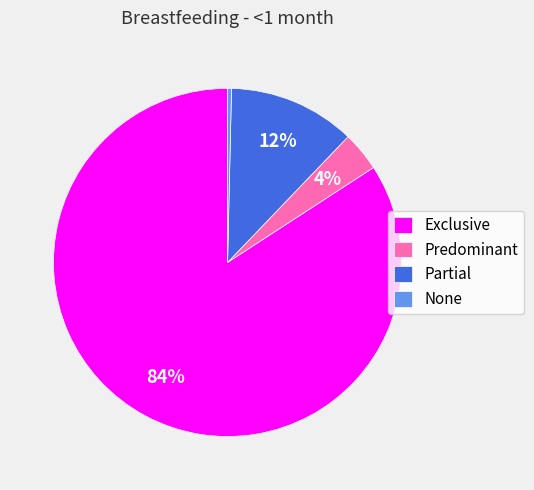

Does any single category account for the majority?

Yes